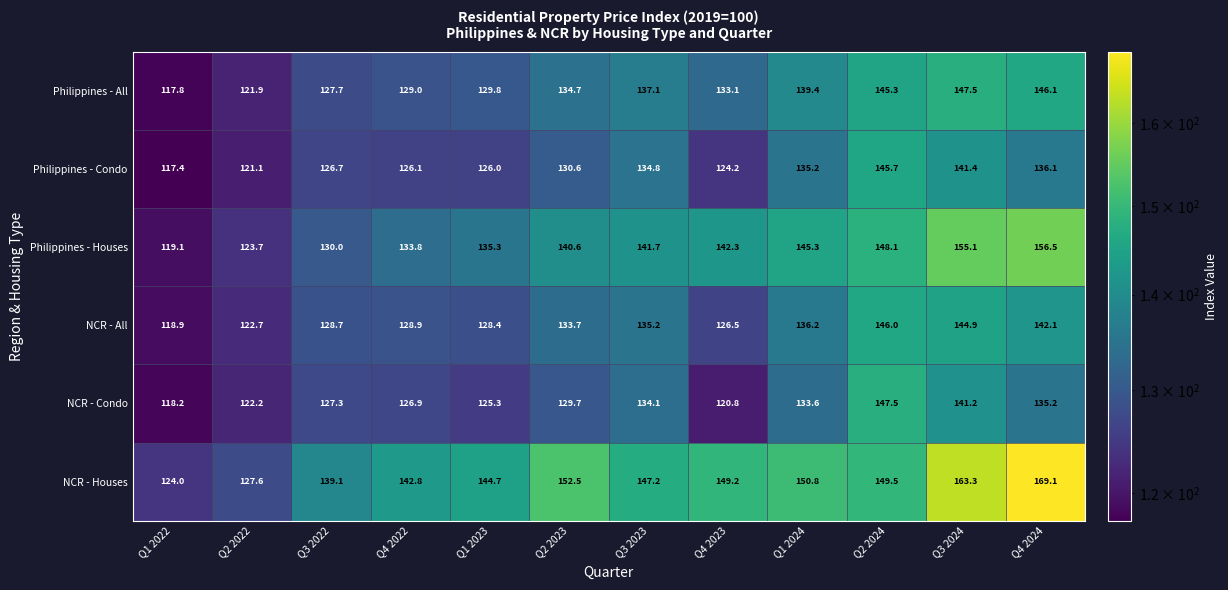

At which label does NCR - Houses first exceed 149?

Q2 2023